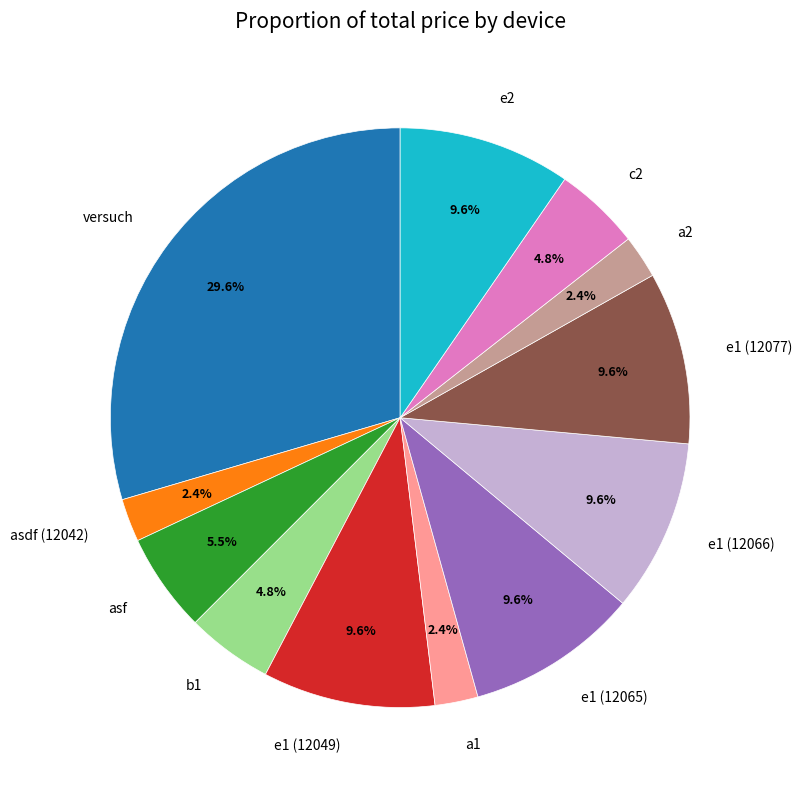

What is the ratio of the value at c2 to the value at a1?

2.0